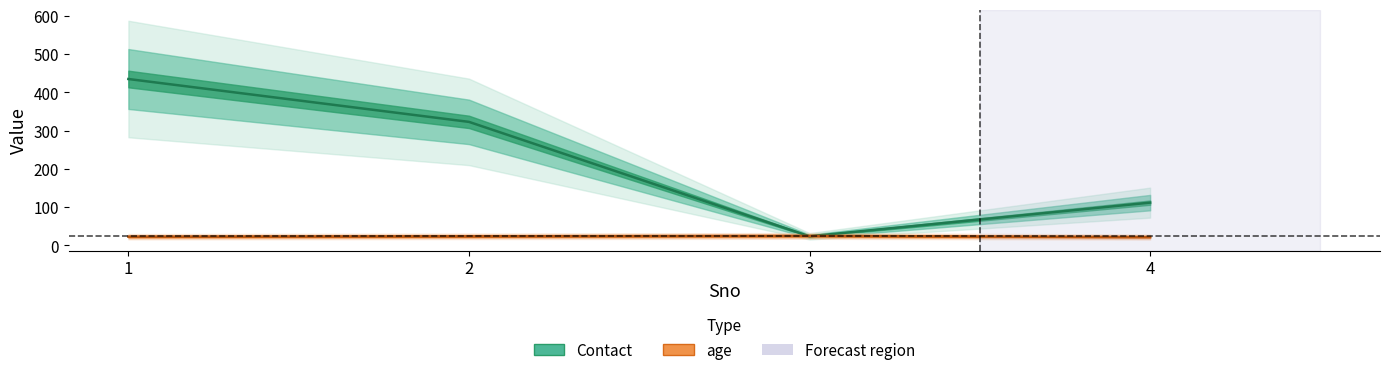

Where is Contact nearest to the value 229?

2